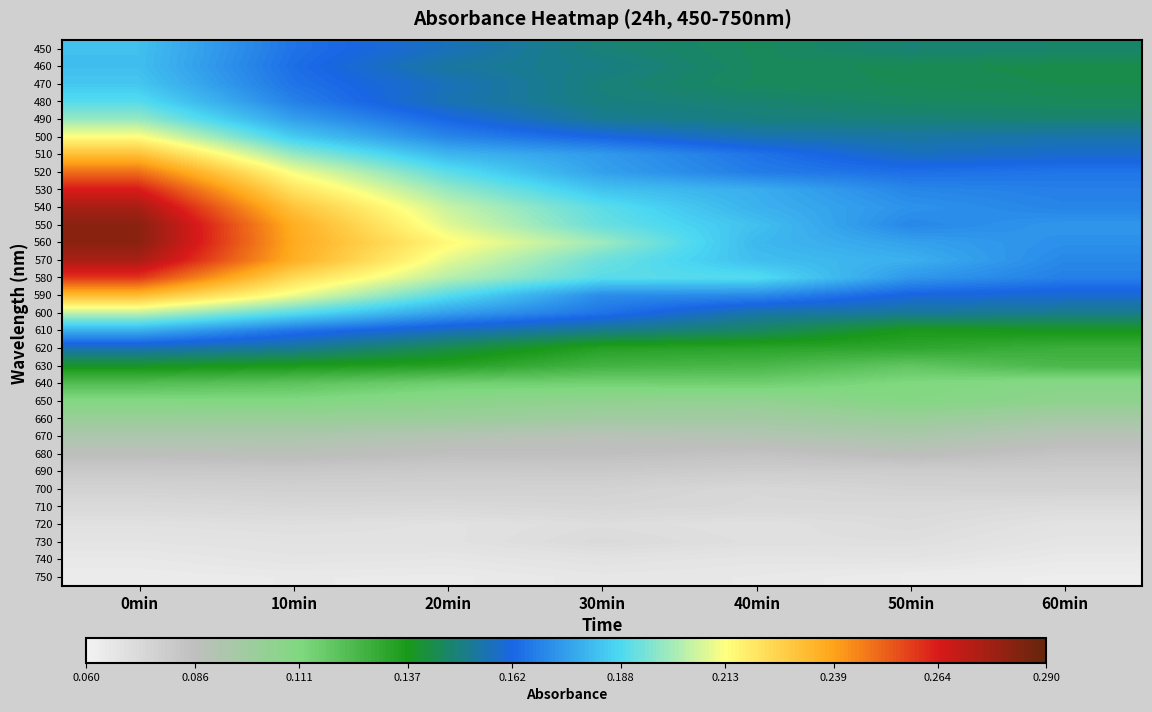

Reading left to right, transcribe all the data shown in this chart.

450: 0min=0.2	10min=0.2	20min=0.2	30min=0.1	40min=0.1	50min=0.1	60min=0.1
460: 0min=0.2	10min=0.2	20min=0.2	30min=0.2	40min=0.1	50min=0.1	60min=0.1
470: 0min=0.2	10min=0.2	20min=0.2	30min=0.1	40min=0.1	50min=0.1	60min=0.1
480: 0min=0.2	10min=0.2	20min=0.2	30min=0.1	40min=0.1	50min=0.1	60min=0.1
490: 0min=0.2	10min=0.2	20min=0.2	30min=0.2	40min=0.1	50min=0.1	60min=0.1
500: 0min=0.2	10min=0.2	20min=0.2	30min=0.2	40min=0.2	50min=0.2	60min=0.2
510: 0min=0.2	10min=0.2	20min=0.2	30min=0.2	40min=0.2	50min=0.2	60min=0.2
520: 0min=0.2	10min=0.2	20min=0.2	30min=0.2	40min=0.2	50min=0.2	60min=0.2
530: 0min=0.3	10min=0.2	20min=0.2	30min=0.2	40min=0.2	50min=0.2	60min=0.2
540: 0min=0.3	10min=0.2	20min=0.2	30min=0.2	40min=0.2	50min=0.2	60min=0.2
550: 0min=0.3	10min=0.2	20min=0.2	30min=0.2	40min=0.2	50min=0.2	60min=0.2
560: 0min=0.3	10min=0.2	20min=0.2	30min=0.2	40min=0.2	50min=0.2	60min=0.2
570: 0min=0.3	10min=0.2	20min=0.2	30min=0.2	40min=0.2	50min=0.2	60min=0.2
580: 0min=0.3	10min=0.2	20min=0.2	30min=0.2	40min=0.2	50min=0.2	60min=0.2
590: 0min=0.2	10min=0.2	20min=0.2	30min=0.2	40min=0.2	50min=0.2	60min=0.2
600: 0min=0.2	10min=0.2	20min=0.2	30min=0.2	40min=0.2	50min=0.2	60min=0.2
610: 0min=0.2	10min=0.2	20min=0.2	30min=0.2	40min=0.1	50min=0.1	60min=0.1
620: 0min=0.2	10min=0.2	20min=0.1	30min=0.1	40min=0.1	50min=0.1	60min=0.1
630: 0min=0.1	10min=0.1	20min=0.1	30min=0.1	40min=0.1	50min=0.1	60min=0.1
640: 0min=0.1	10min=0.1	20min=0.1	30min=0.1	40min=0.1	50min=0.1	60min=0.1
650: 0min=0.1	10min=0.1	20min=0.1	30min=0.1	40min=0.1	50min=0.1	60min=0.1
660: 0min=0.1	10min=0.1	20min=0.1	30min=0.1	40min=0.1	50min=0.1	60min=0.1
670: 0min=0.1	10min=0.1	20min=0.1	30min=0.1	40min=0.1	50min=0.1	60min=0.1
680: 0min=0.1	10min=0.1	20min=0.1	30min=0.1	40min=0.1	50min=0.1	60min=0.1
690: 0min=0.1	10min=0.1	20min=0.1	30min=0.1	40min=0.1	50min=0.1	60min=0.1
700: 0min=0.1	10min=0.1	20min=0.1	30min=0.1	40min=0.1	50min=0.1	60min=0.1
710: 0min=0.1	10min=0.1	20min=0.1	30min=0.1	40min=0.1	50min=0.1	60min=0.1
720: 0min=0.1	10min=0.1	20min=0.1	30min=0.1	40min=0.1	50min=0.1	60min=0.1
730: 0min=0.1	10min=0.1	20min=0.1	30min=0.1	40min=0.1	50min=0.1	60min=0.1
740: 0min=0.1	10min=0.1	20min=0.1	30min=0.1	40min=0.1	50min=0.1	60min=0.1
750: 0min=0.1	10min=0.1	20min=0.1	30min=0.1	40min=0.1	50min=0.1	60min=0.1